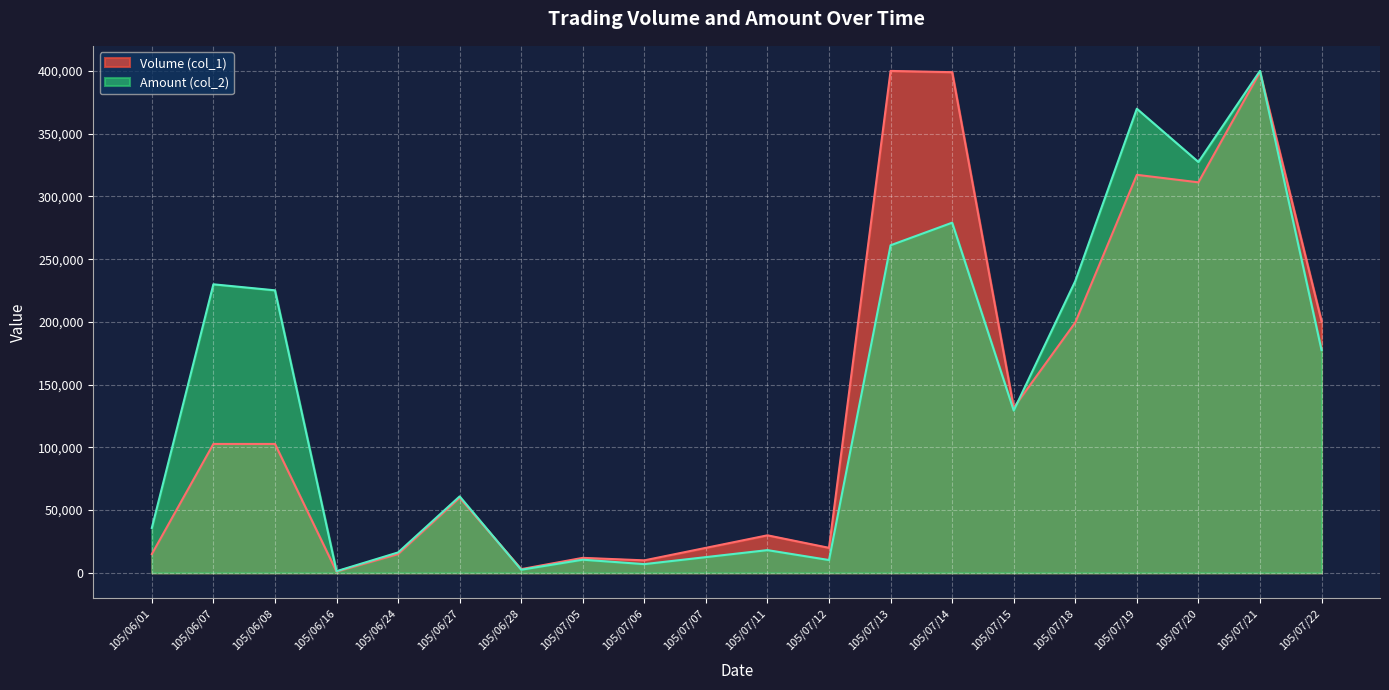

Which series has the largest total across all categories?

Amount (col_2)